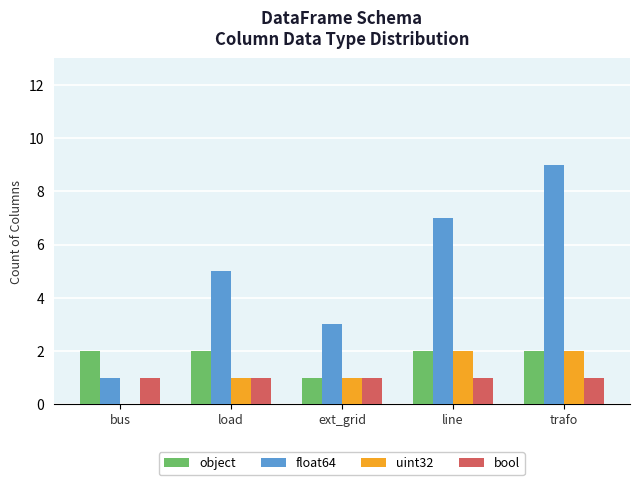

At which category is the sum across all series the highest?

trafo